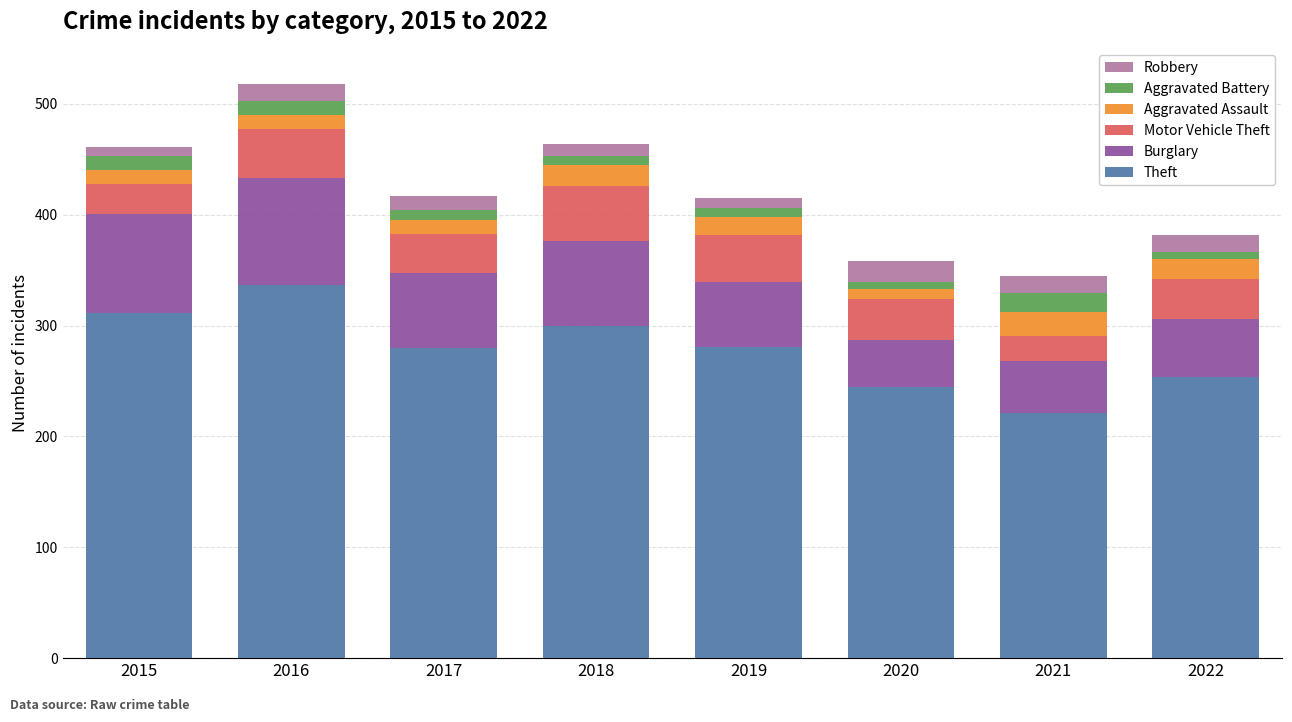

What is the maximum value for Theft?

337